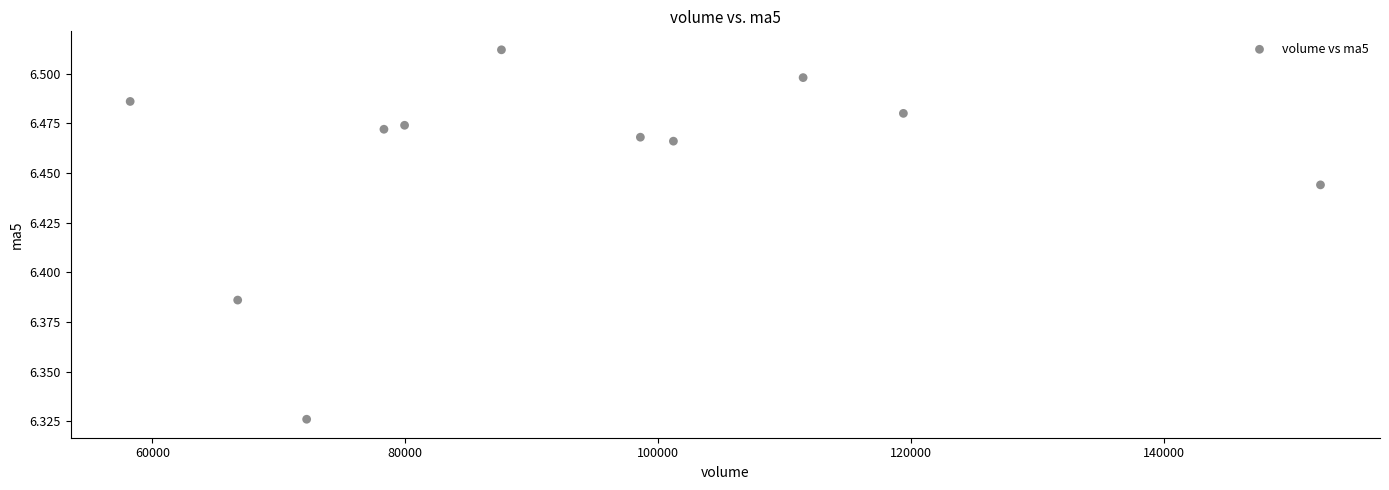

What is the average X value?

93282.1